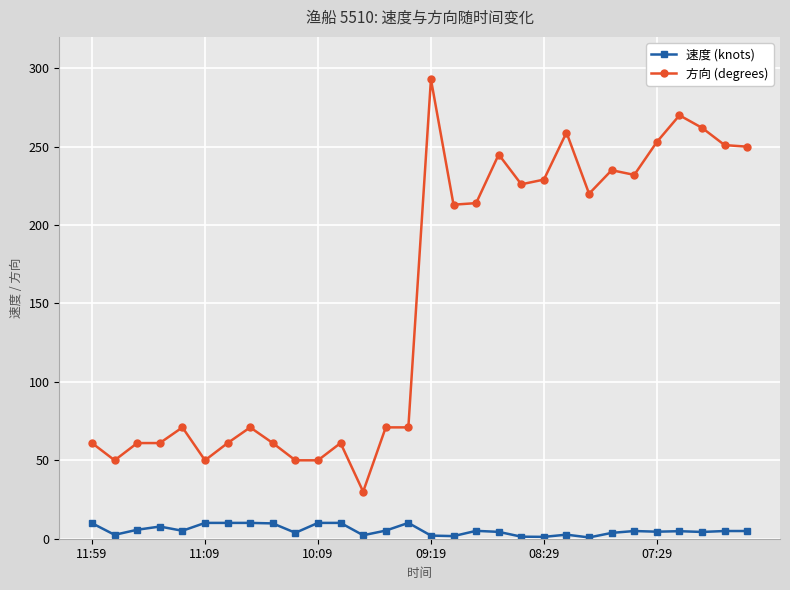

What is the minimum value shown in the chart?

0.8